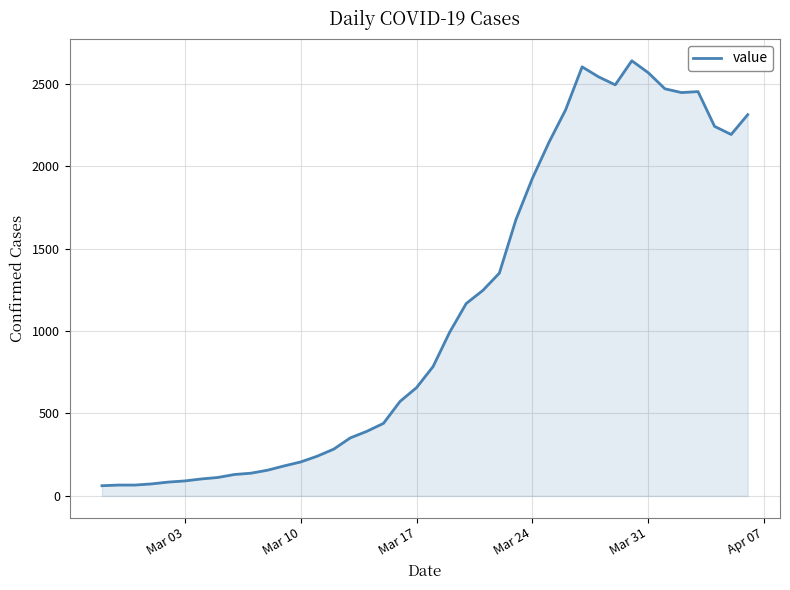

How many lines are shown in the chart?

1